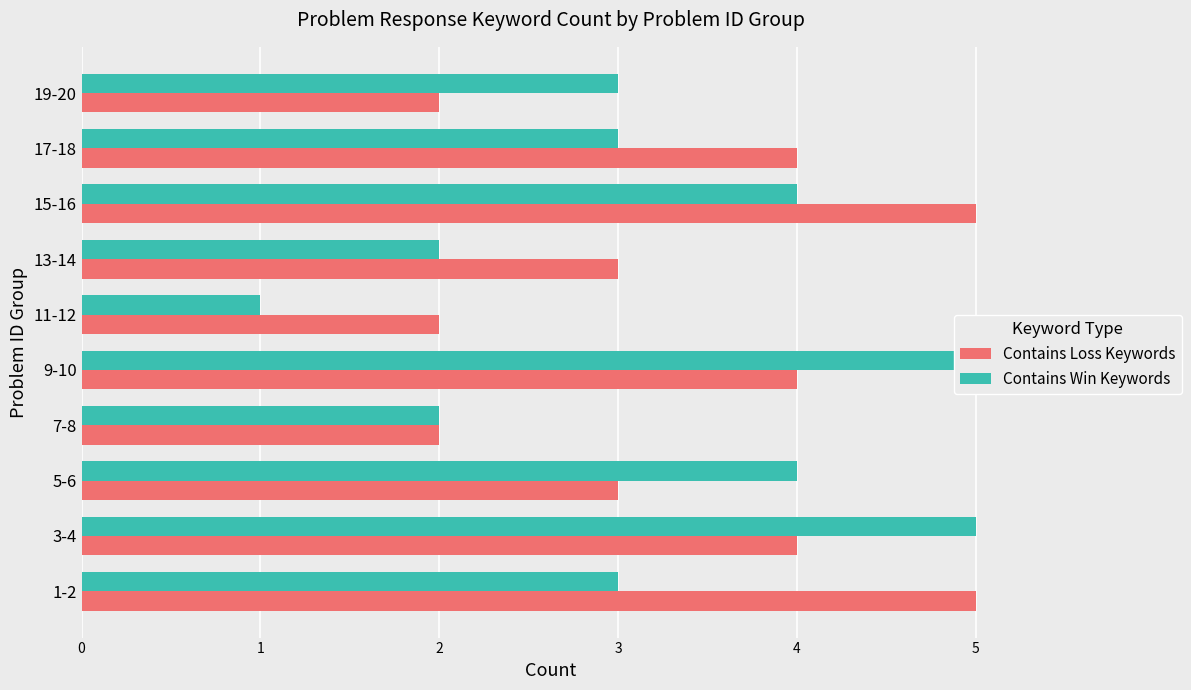

Rank the categories by Contains Win Keywords value from lowest to highest.

11-12, 7-8, 13-14, 1-2, 17-18, 19-20, 5-6, 15-16, 3-4, 9-10